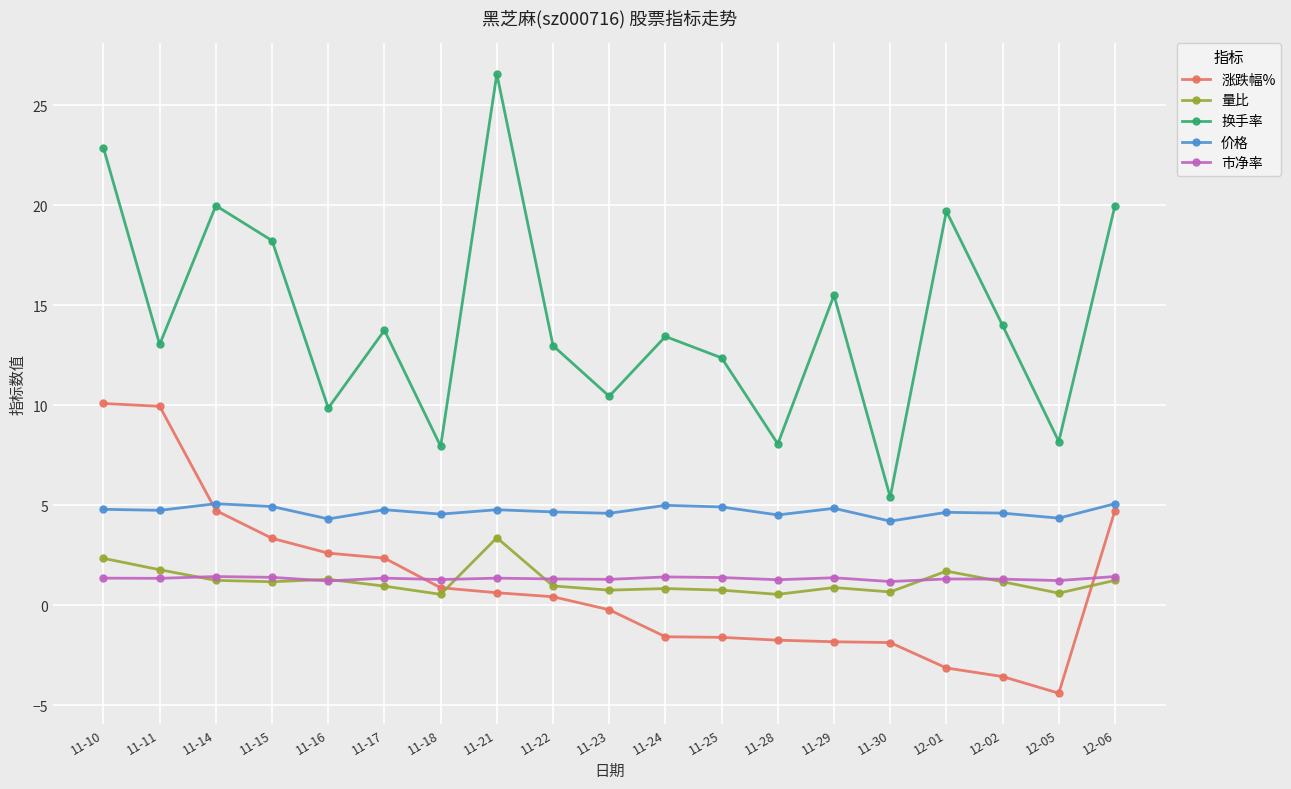

True or false: 价格 and 量比 intersect in this chart.

False